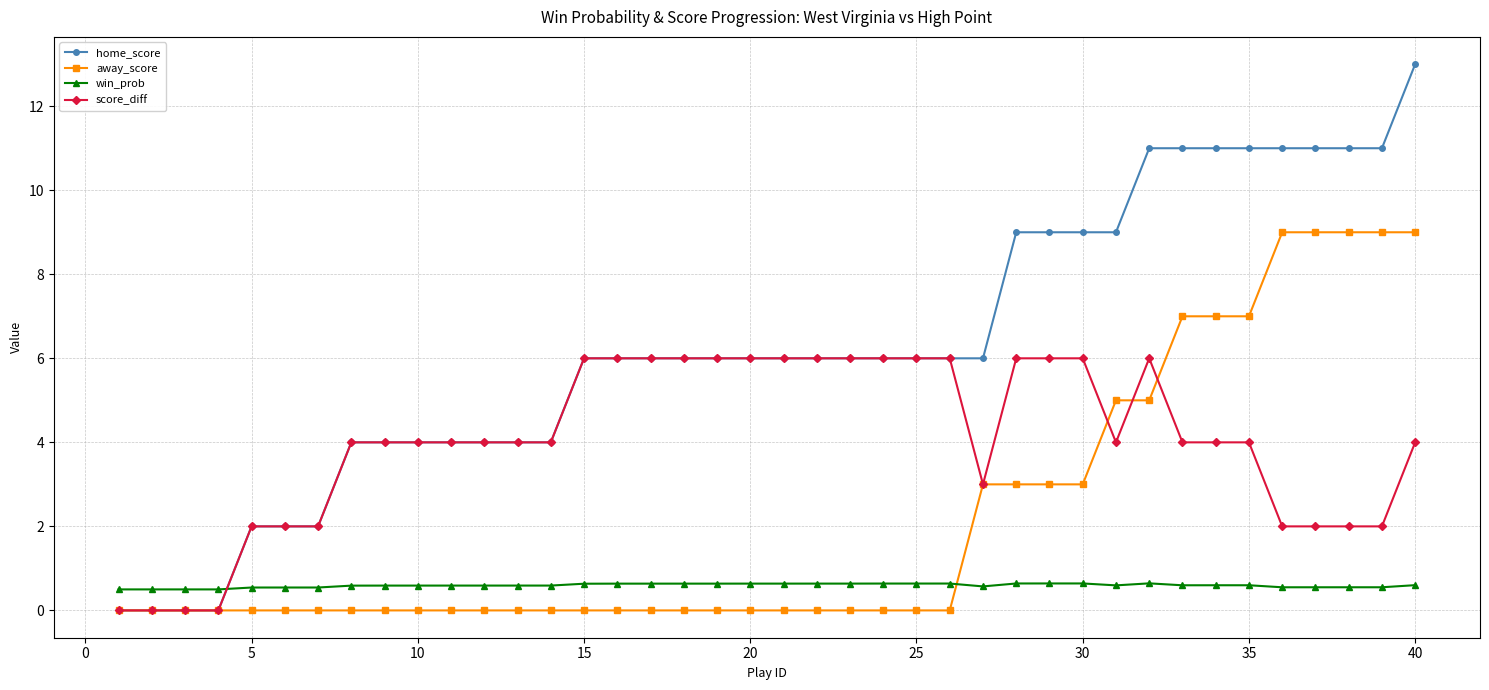

What is the highest value of the home_score series?

13.0